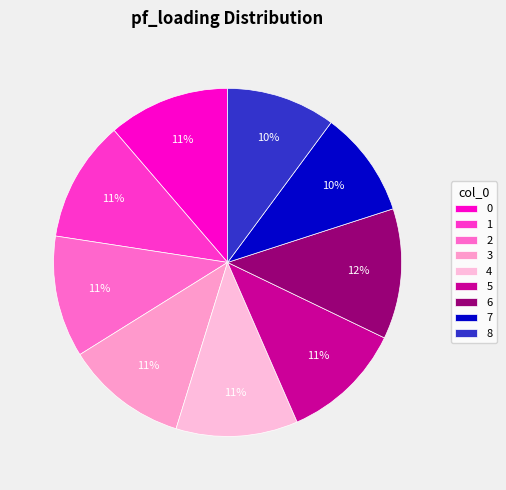

Is 4 the majority of the pie?

No